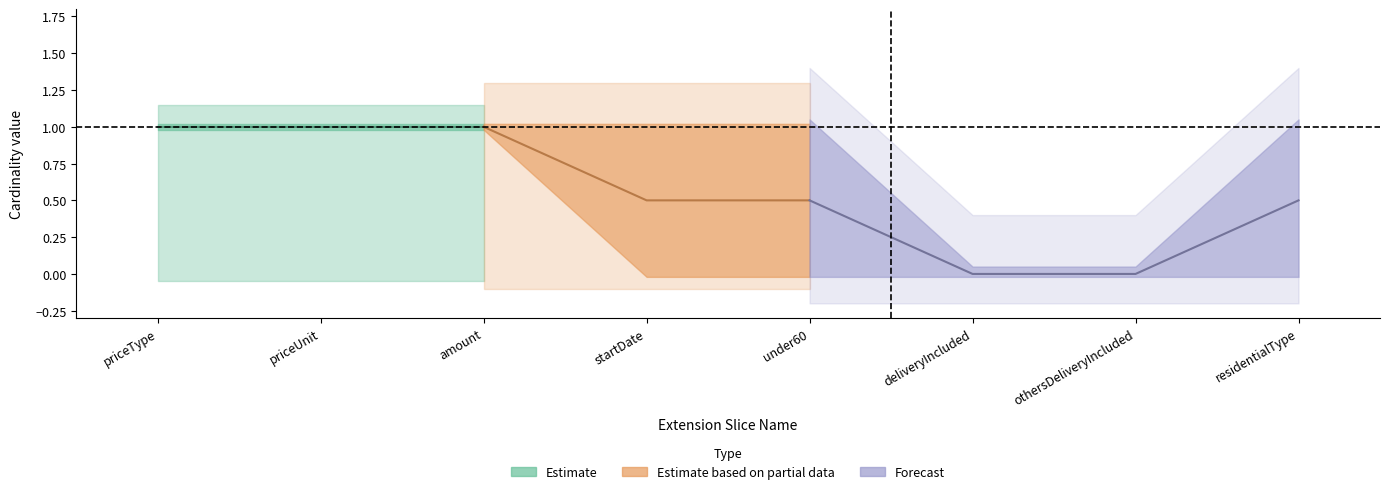

True or false: Min_vals and BaseMin_vals intersect in this chart.

False